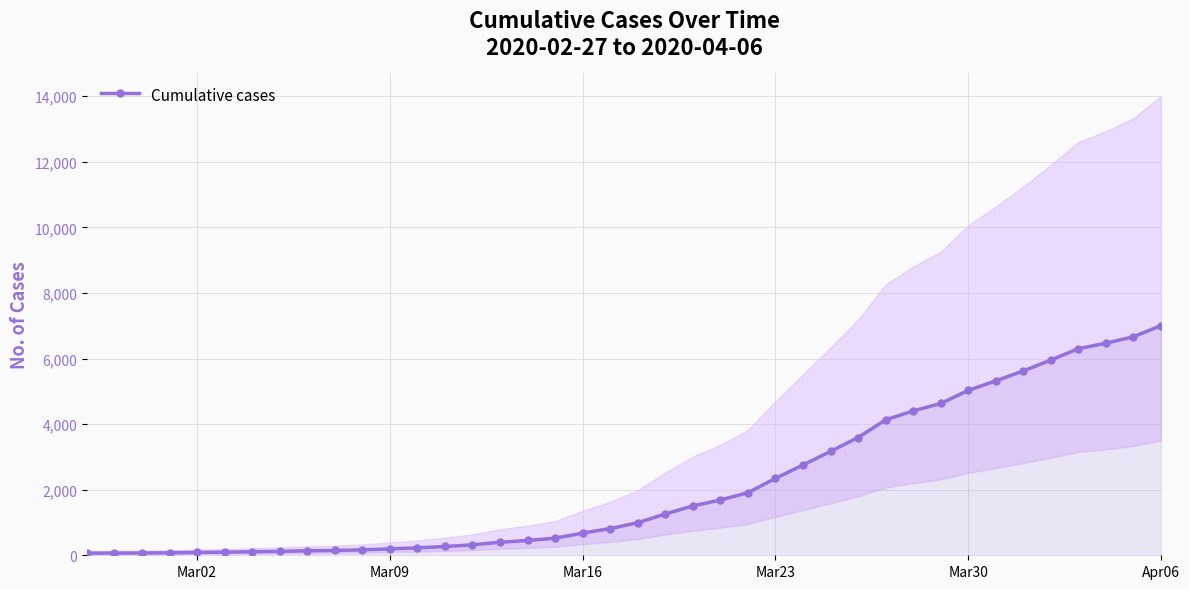

Which category has the highest value in the Cumulative cases series?

Apr06